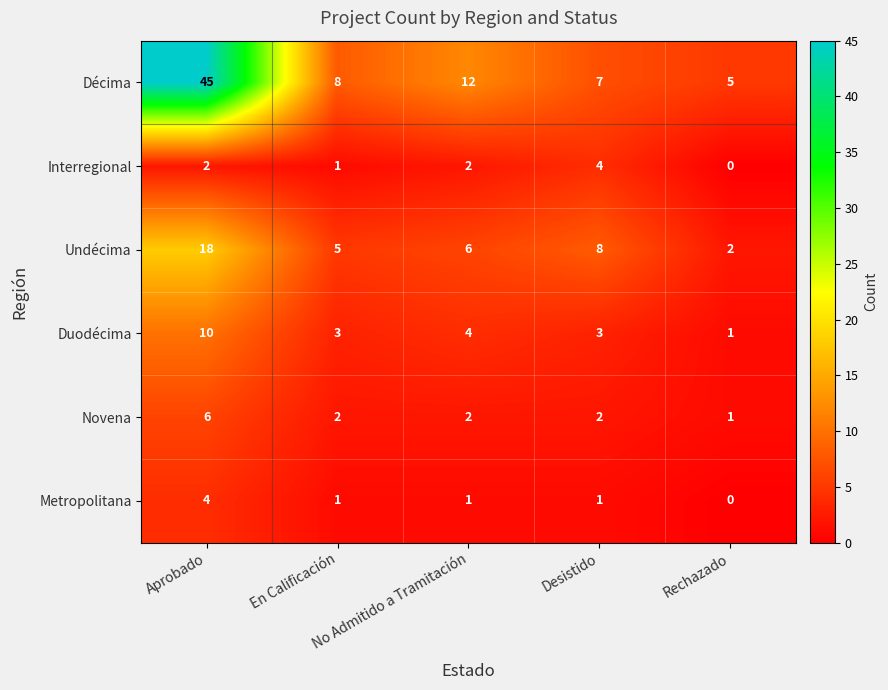

What is the difference between the maximum and minimum values in the Undécima series?

16